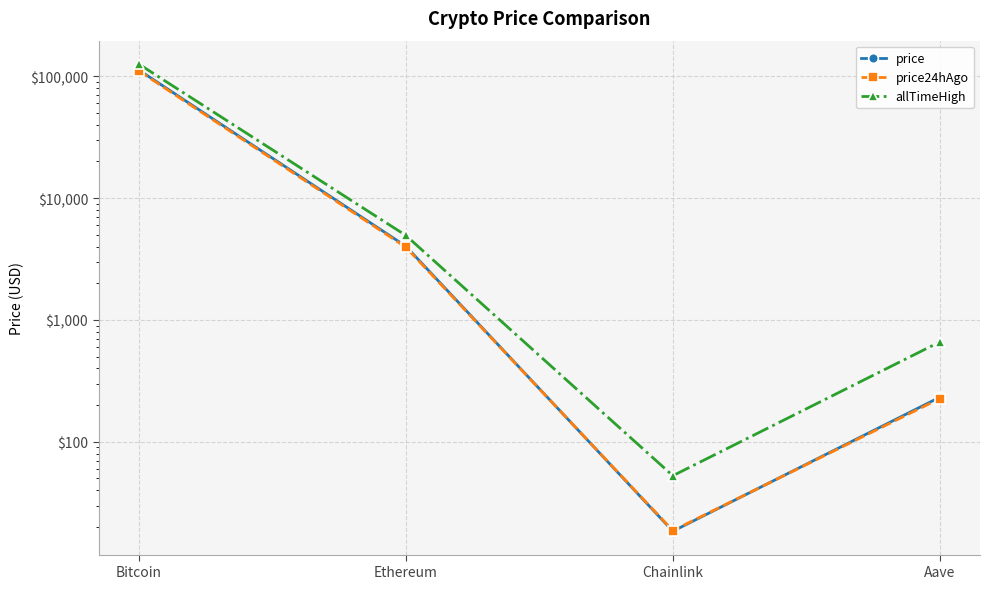

Where is allTimeHigh nearest to the value 63066?

Ethereum